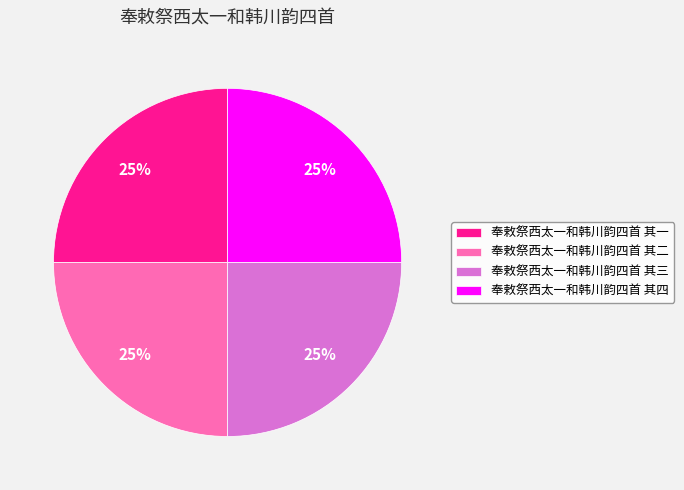

To the nearest percent, what is the combined percentage of 奉敕祭西太一和韩川韵四首 其三 and 奉敕祭西太一和韩川韵四首 其四?

50%